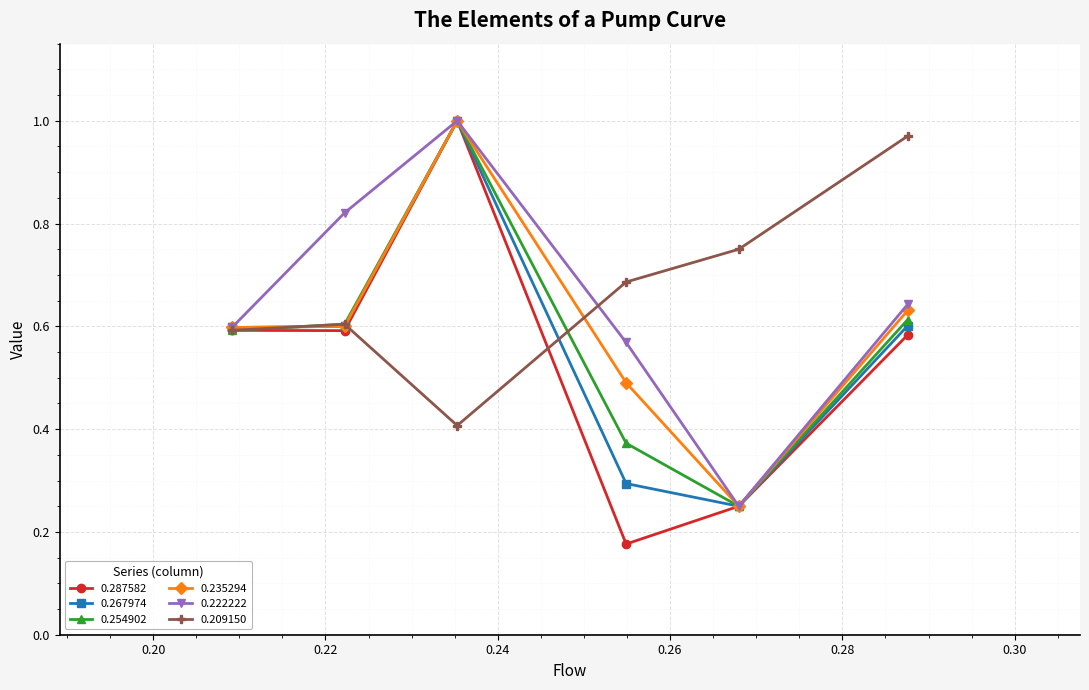

Between Row 1 and Row 3, which series saw the biggest shift?

0.287582